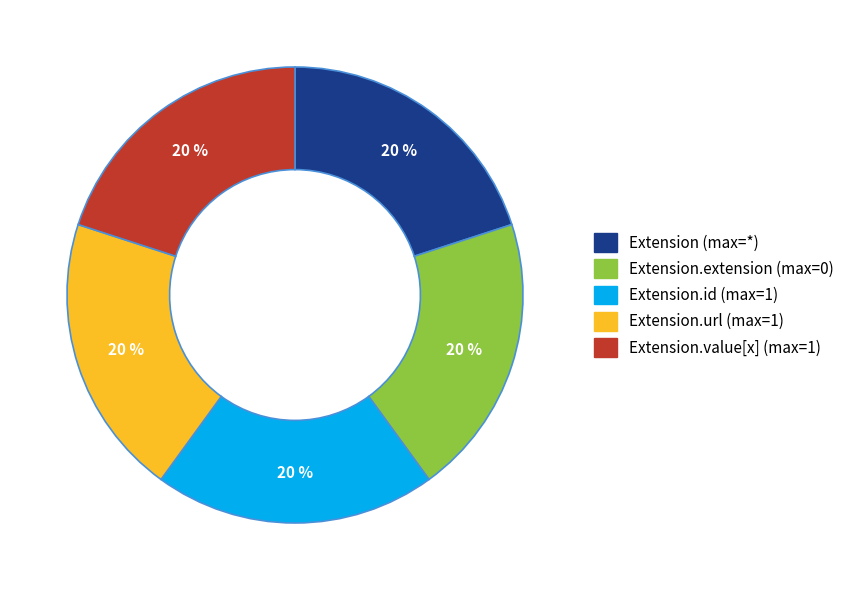

To the nearest percent, what is the average slice percentage?

20%